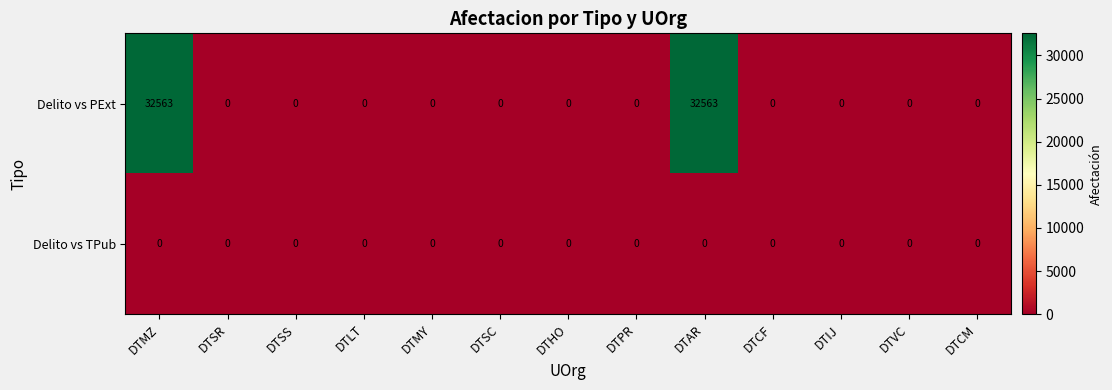

Is it true that Delito vs PExt equals 32563 at DTMZ?

True